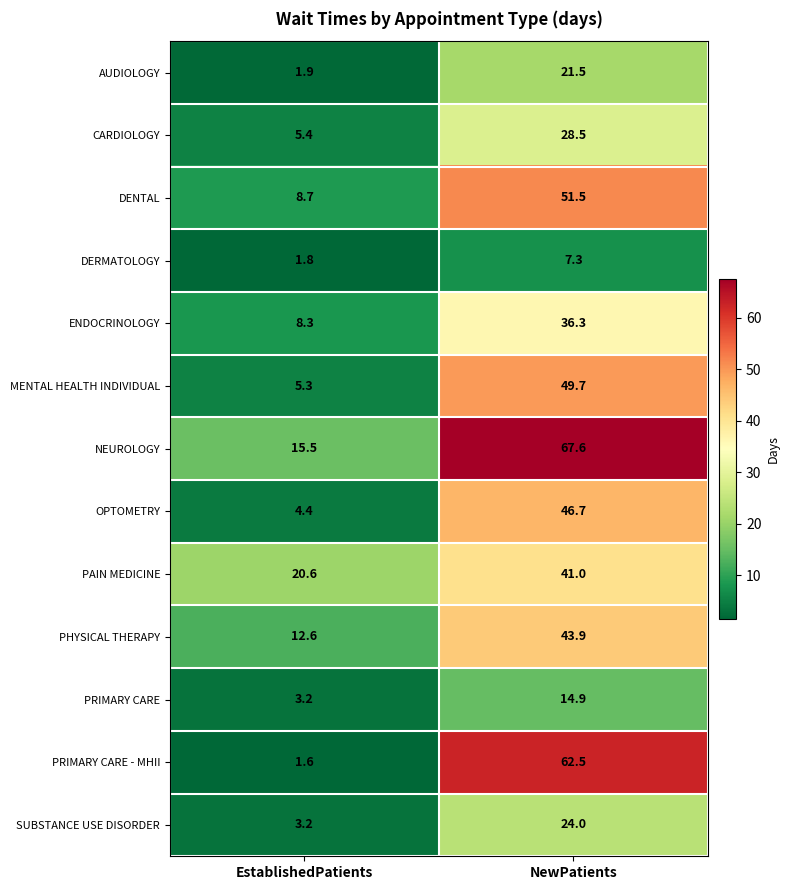

How many distinct data groups are displayed?

13